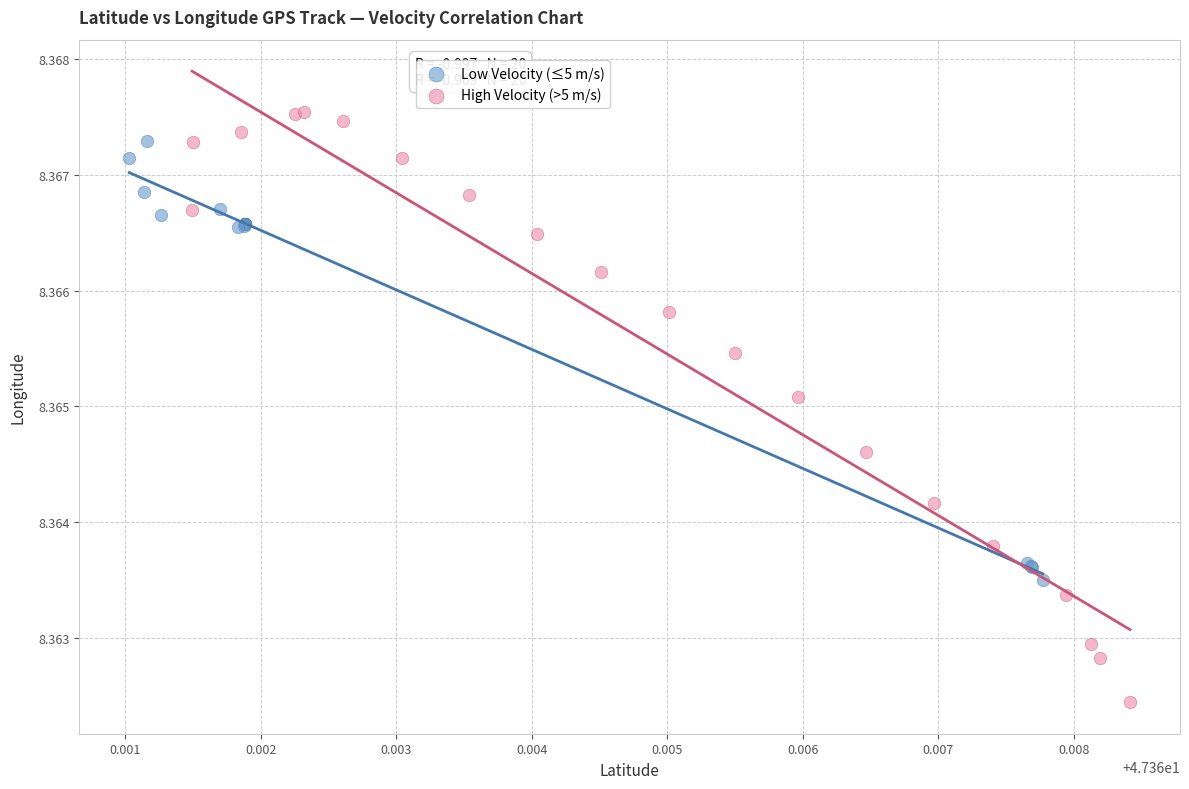

Which series has the largest Y range (max minus min)?

High Velocity (>5 m/s)